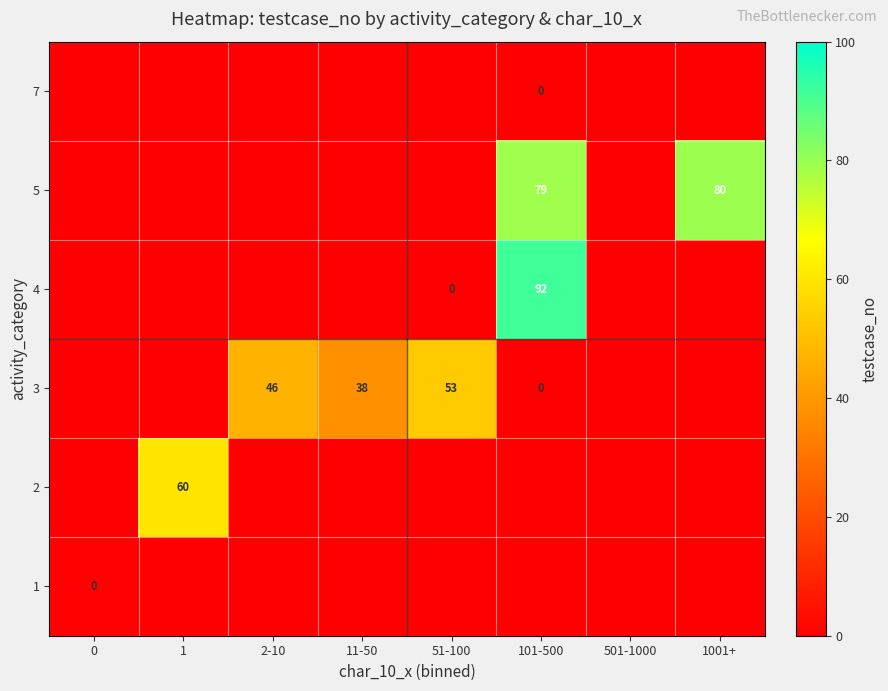

True or false: 3 has a value of 30.8 at 0.

False